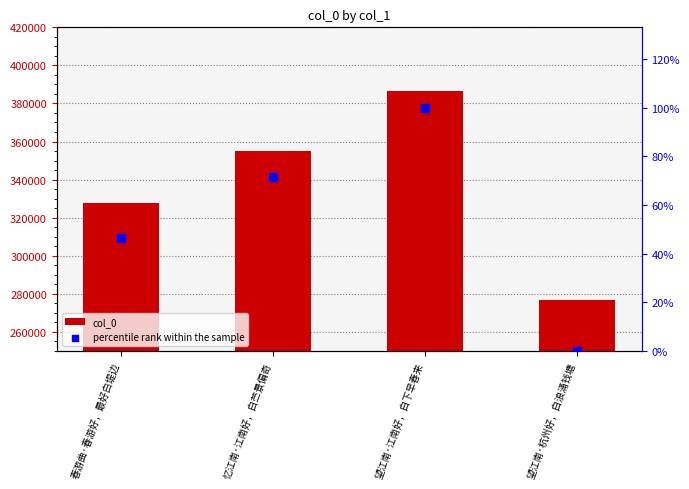

At how many categories does at least one series exceed 202036?

4